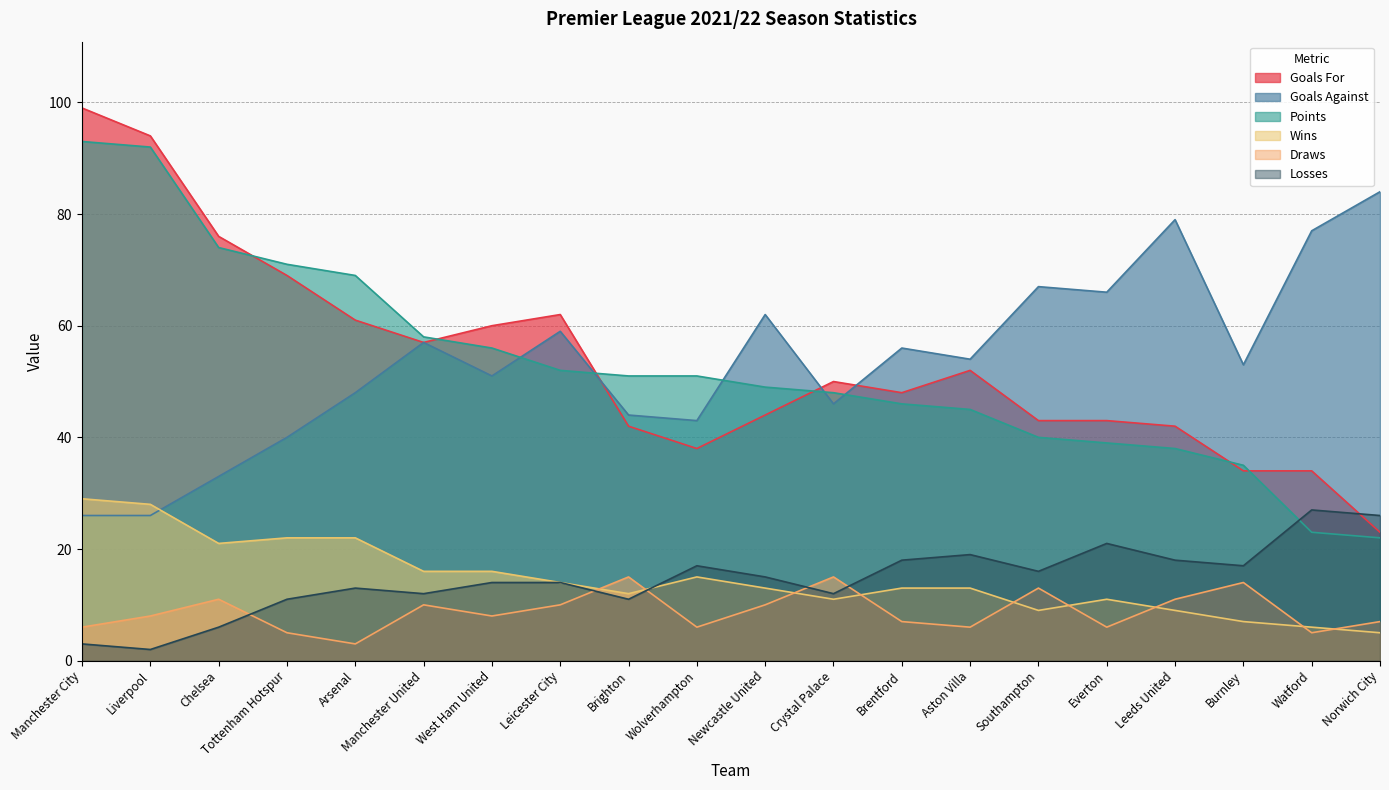

Which series changed the most between Chelsea and Wolverhampton?

Goals For